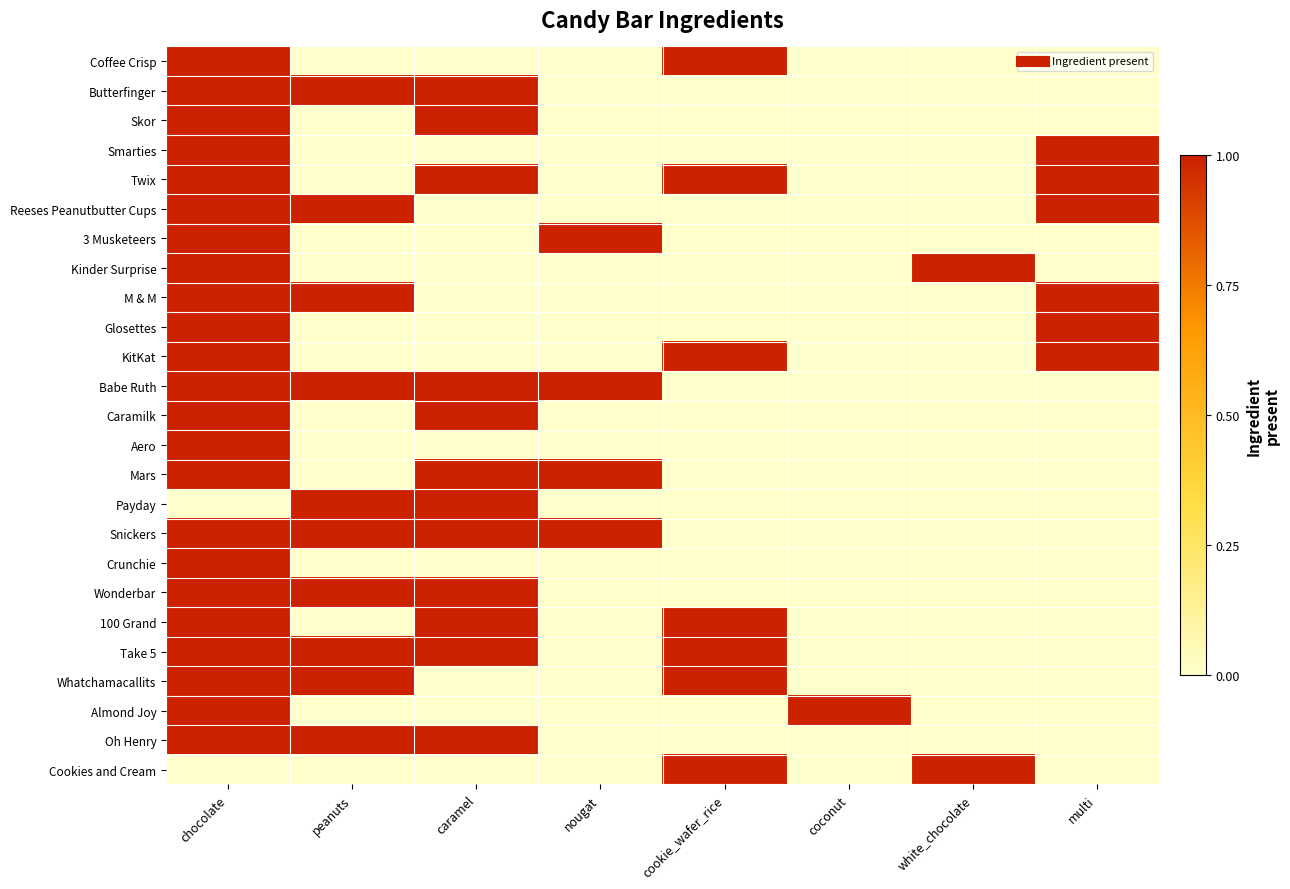

Rank the series at multi from highest to lowest value.

Smarties, Twix, Reeses Peanutbutter Cups, M & M, Glosettes, KitKat, Coffee Crisp, Butterfinger, Skor, 3 Musketeers, Kinder Surprise, Babe Ruth, Caramilk, Aero, Mars, Payday, Snickers, Crunchie, Wonderbar, 100 Grand, Take 5, Whatchamacallits, Almond Joy, Oh Henry, Cookies and Cream